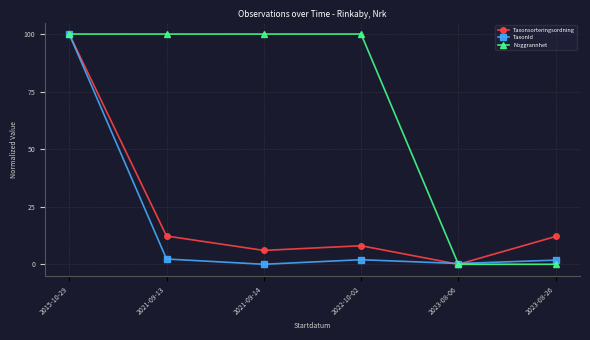

Between 2021-09-14 and 2023-08-06, which series saw the biggest shift?

Noggrannhet